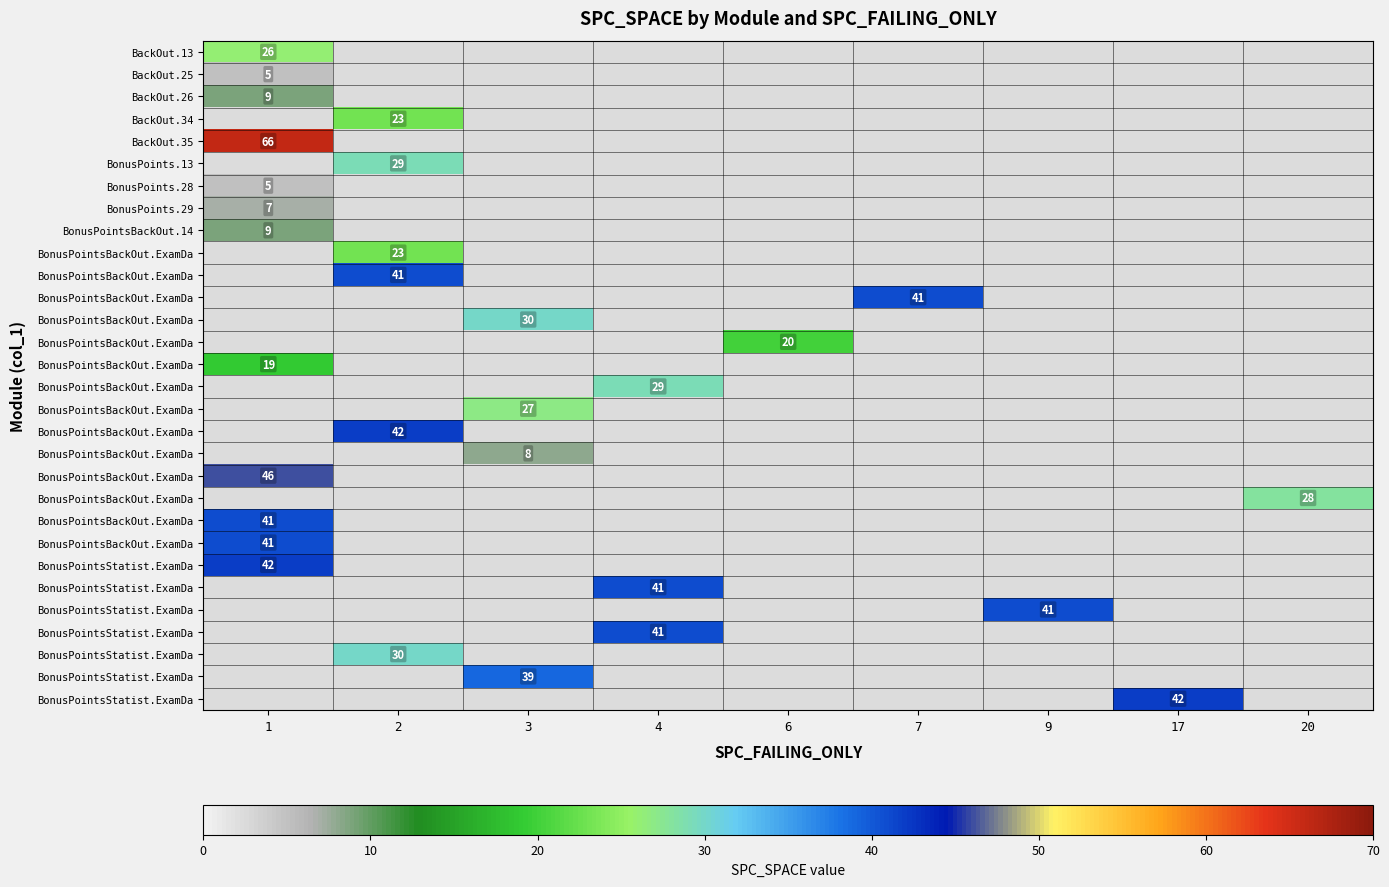

At how many categories does at least one series exceed 58?

1